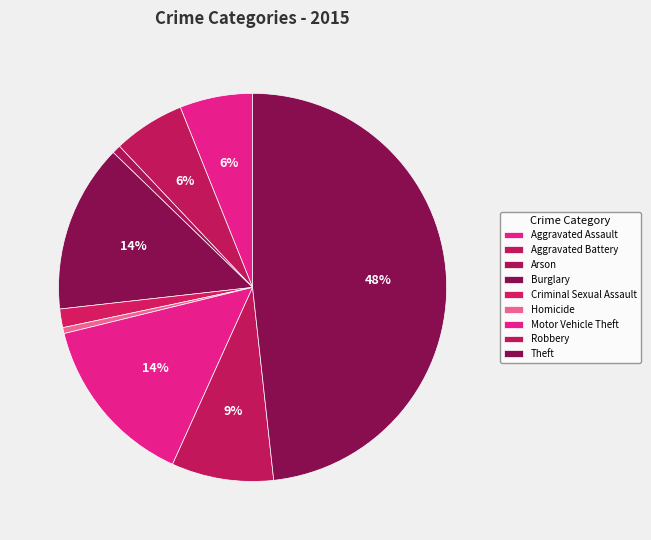

Rank the categories by value from highest to lowest.

Theft, Motor Vehicle Theft, Burglary, Robbery, Aggravated Assault, Aggravated Battery, Criminal Sexual Assault, Arson, Homicide